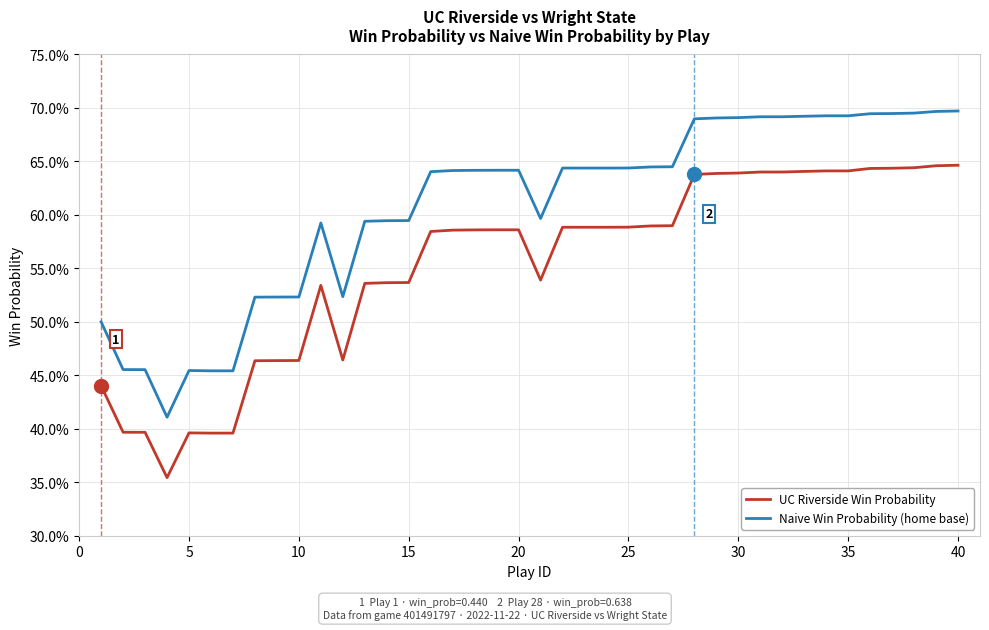

Does the chart display data point markers on the line(s)?

No